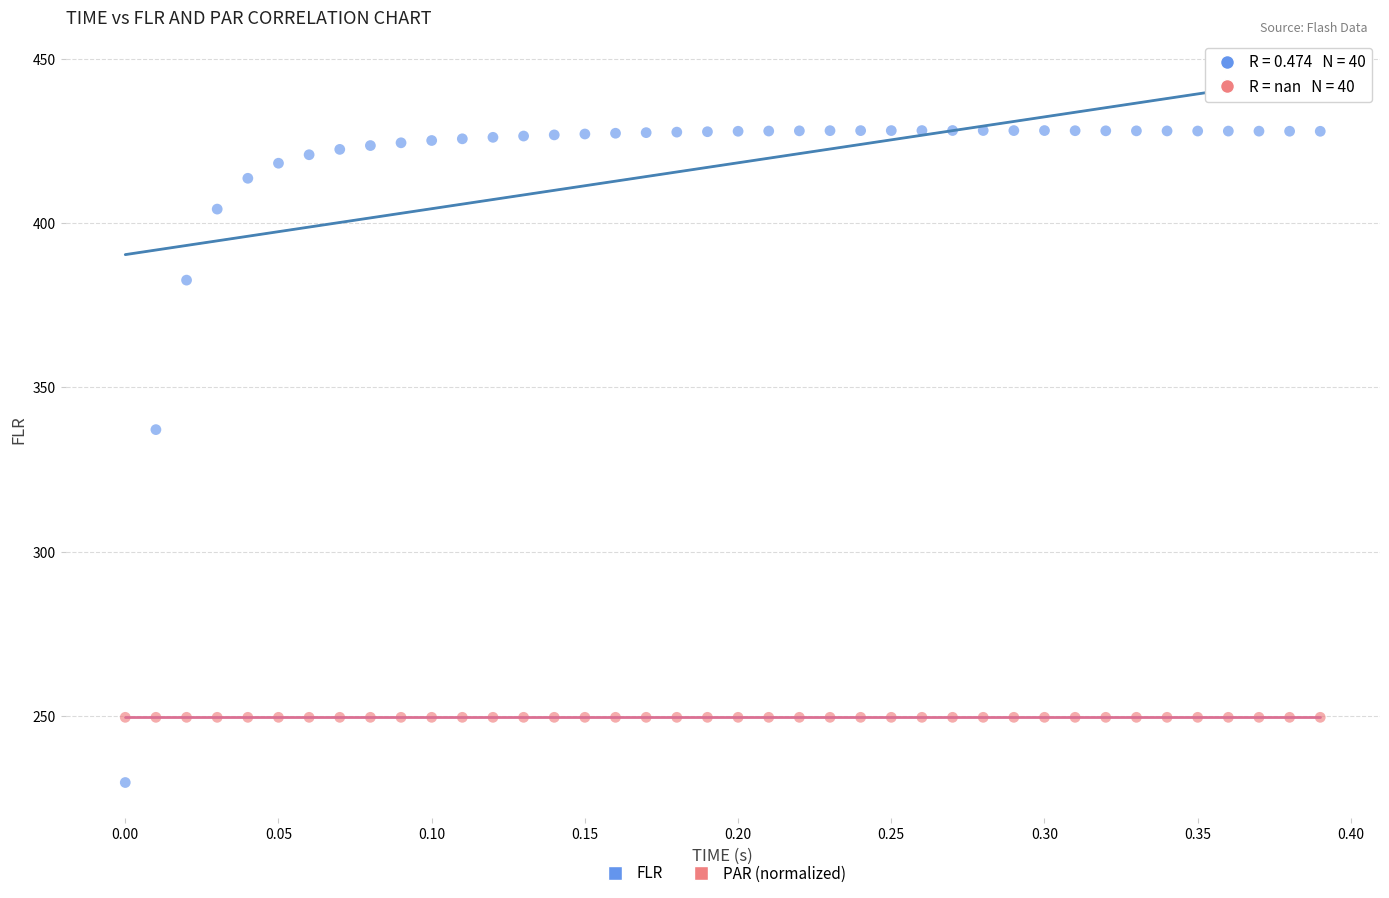

Which series reaches the minimum Y coordinate?

FLR